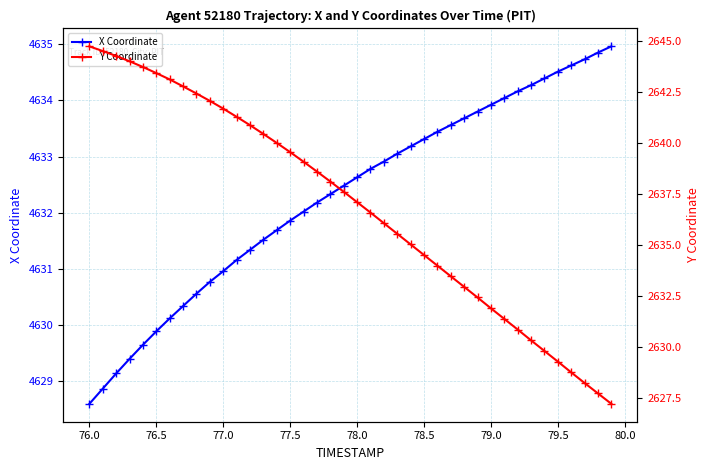

Which series has the largest range (max minus min)?

Y Coordinate